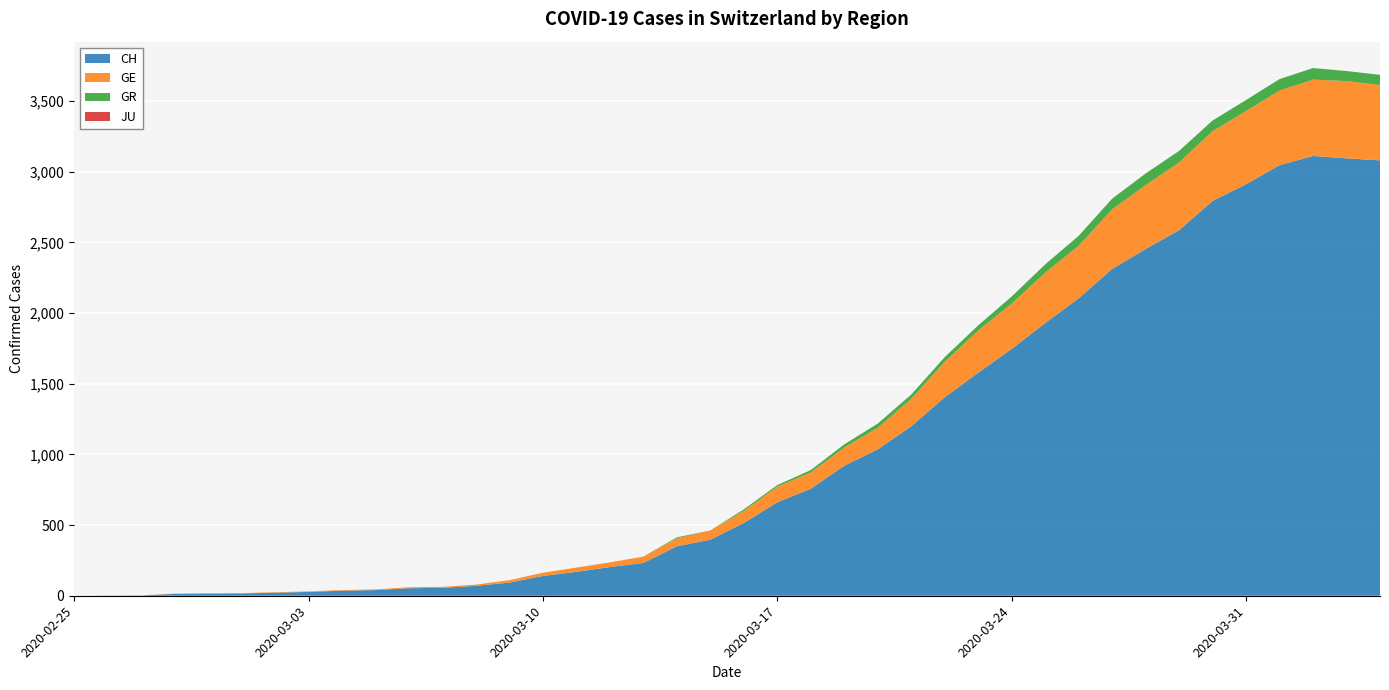

Reading left to right, list all the values displayed in this chart.

CH: 0=0	1=1	2=2	3=13	4=15	5=16	6=22	7=27	8=36	9=40	10=53	11=56	12=70	13=93	14=140	15=169	16=203	17=232	18=350	19=396	20=515	21=661	22=757	23=920	24=1036	25=1199	26=1404	27=1578	28=1746	29=1929	30=2104	31=2312	32=2453	33=2586	34=2793	35=2911	36=3046	37=3111	38=3094	39=3080
GE: 0=0	1=1	2=1	3=2	4=3	5=3	6=3	7=4	8=4	9=5	10=7	11=7	12=9	13=17	14=23	15=30	16=33	17=45	18=56	19=66	20=85	21=111	22=115	23=129	24=152	25=194	26=251	27=298	28=320	29=356	30=372	31=421	32=452	33=479	34=493	35=518	36=528	37=540	38=547	39=533
GR: 0=0	1=0	2=0	3=0	4=0	5=0	6=0	7=0	8=0	9=0	10=0	11=0	12=0	13=0	14=0	15=0	16=0	17=0	18=7	19=0	20=11	21=11	22=17	23=22	24=30	25=30	26=33	27=37	28=51	29=59	30=70	31=76	32=82	33=82	34=76	35=78	36=81	37=82	38=71	39=72
JU: 0=0	1=0	2=0	3=0	4=0	5=0	6=0	7=0	8=0	9=0	10=0	11=0	12=0	13=0	14=0	15=0	16=0	17=0	18=0	19=0	20=0	21=0	22=0	23=0	24=0	25=0	26=0	27=0	28=0	29=0	30=0	31=0	32=0	33=0	34=0	35=0	36=0	37=0	38=0	39=0